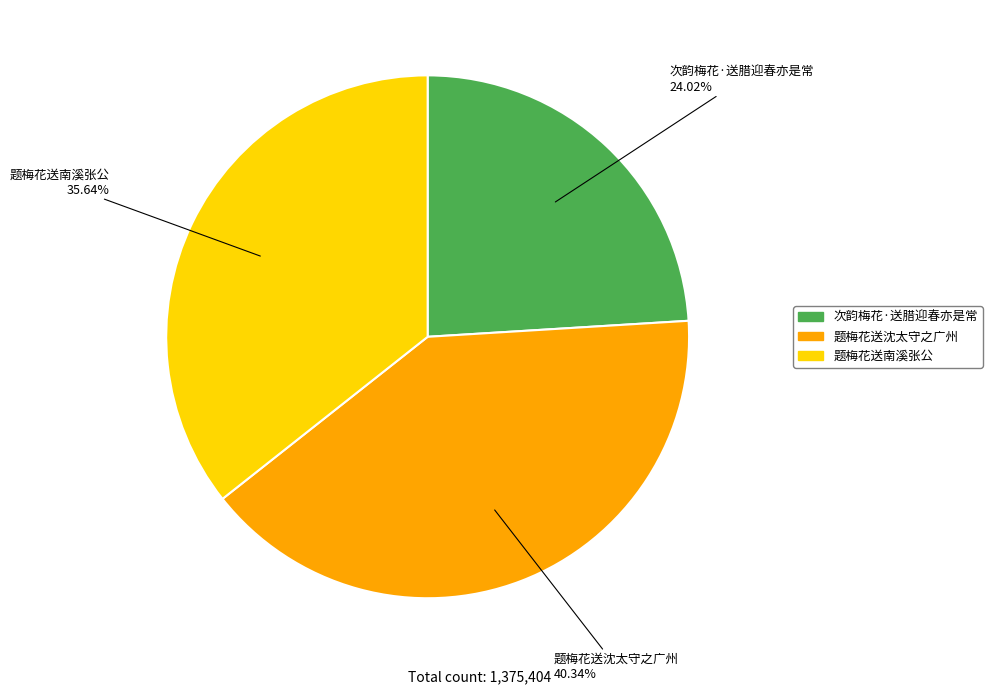

What portion of the pie excludes 次韵梅花·送腊迎春亦是常?

76.0%